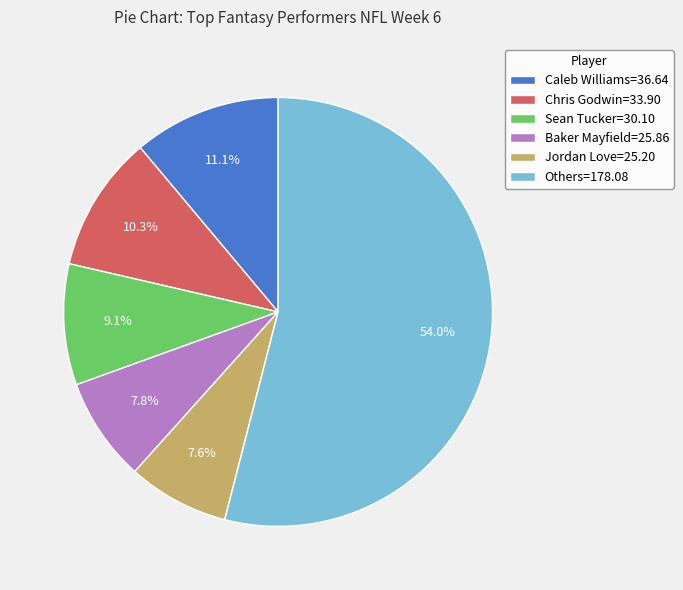

Which slice is the largest?

Others=178.08